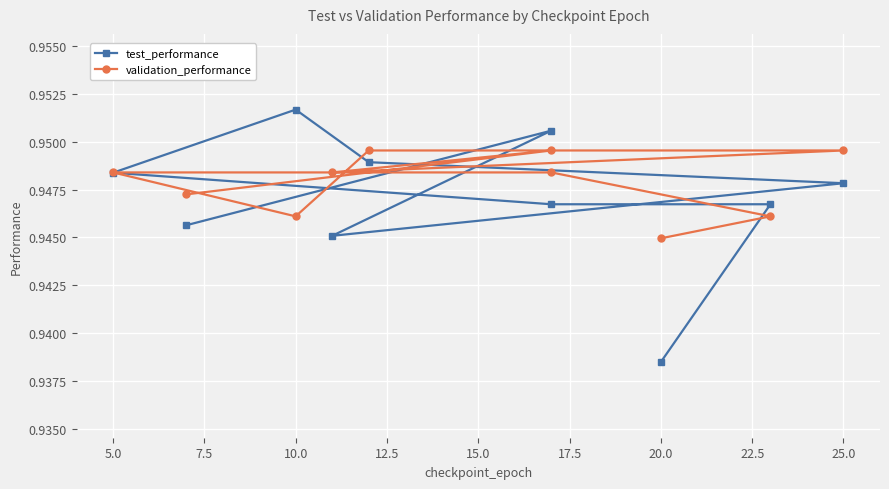

What is the sum of all test_performance values?

9.5